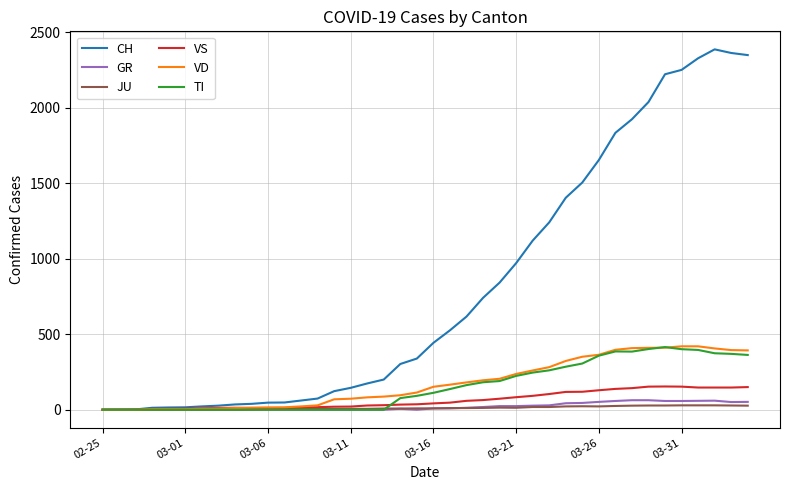

Which series has the largest total across all categories?

CH